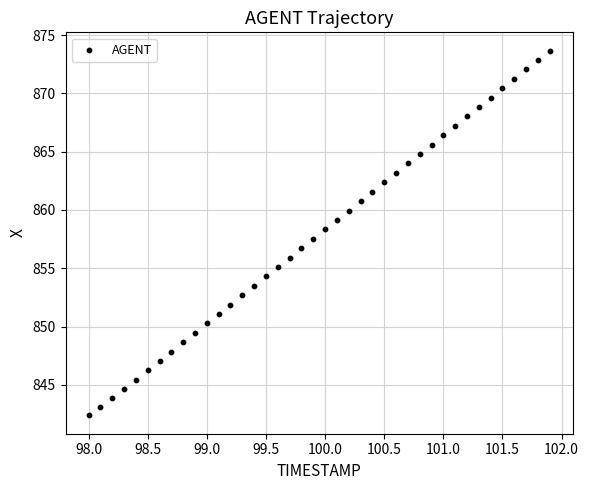

What is the range of X values (max minus min)?

3.9